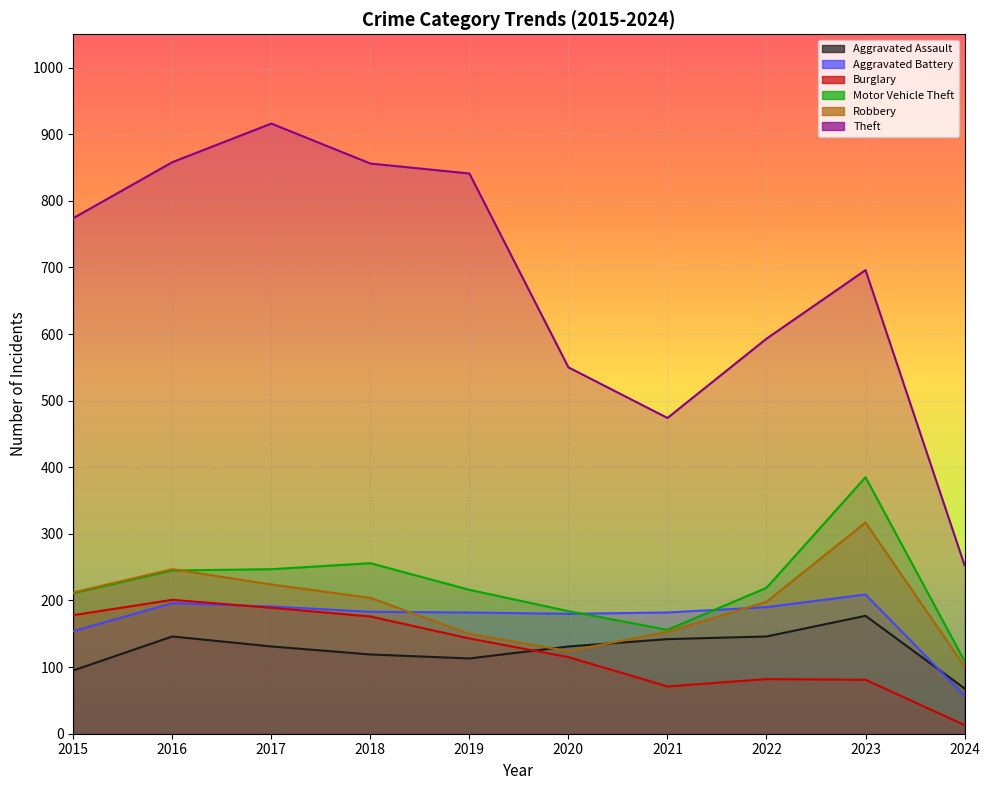

What is the highest value of the Robbery series?

317